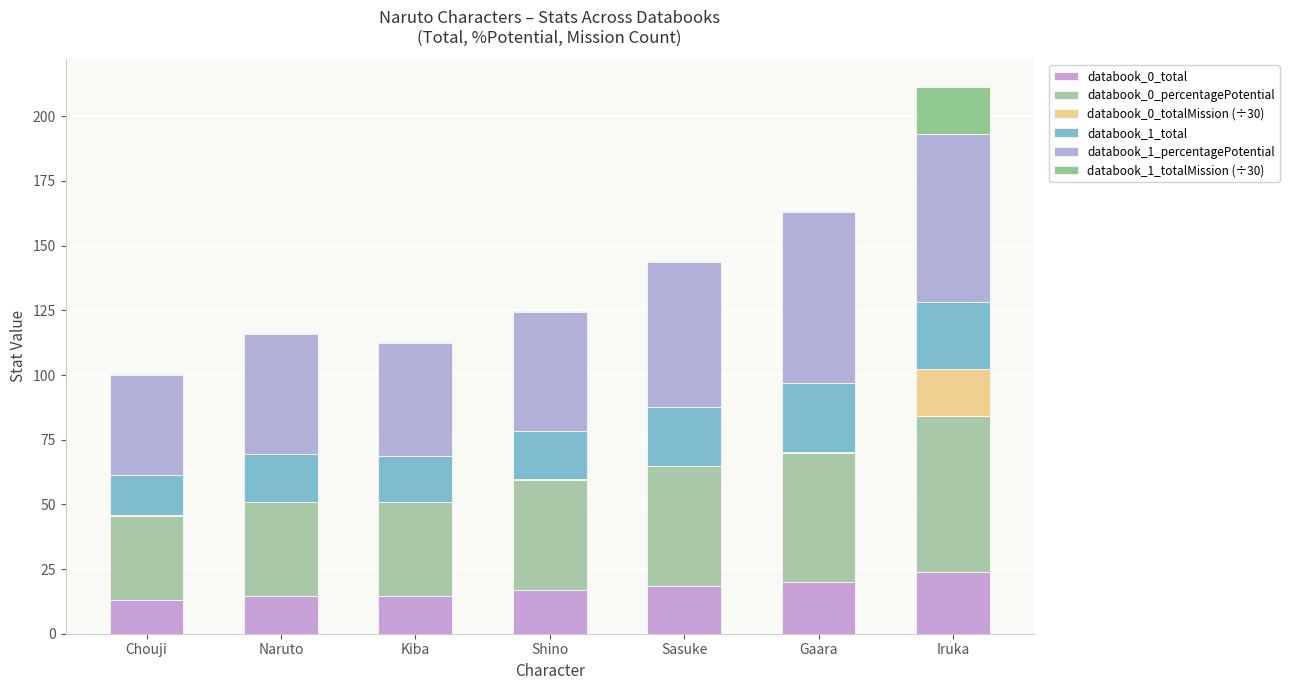

How many series are shown in this chart?

6